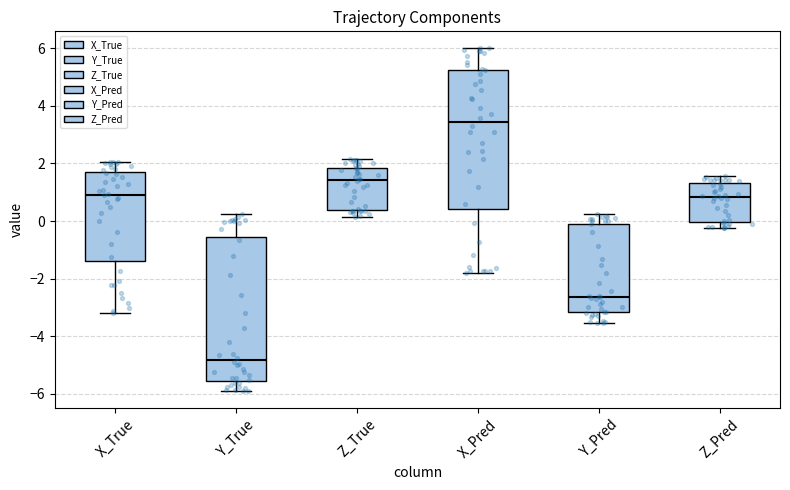

Reading left to right, read every box against the y-axis: the position of its median line, the range the box covers, and the ends of its whiskers. The values are not printed on the chart, so give them approximately, as read against the axis.

X_True: median 1.0, box -1.4 to 1.6, whiskers -3.2 to 2.0
Y_True: median -4.8, box -5.6 to -0.6, whiskers -5.8 to 0.2
Z_True: median 1.4, box 0.4 to 1.8, whiskers 0.2 to 2.2
X_Pred: median 3.4, box 0.4 to 5.2, whiskers -1.8 to 6.0
Y_Pred: median -2.6, box -3.2 to 0.0, whiskers -3.6 to 0.2
Z_Pred: median 0.8, box 0.0 to 1.4, whiskers -0.2 to 1.6